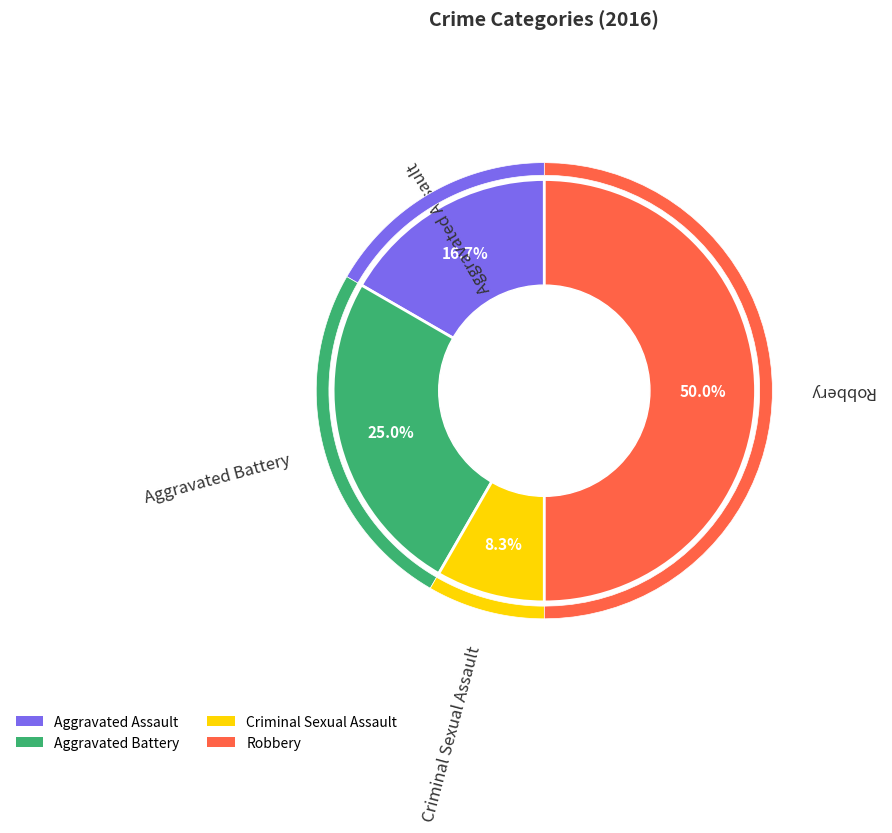

Rank the categories by value from lowest to highest.

Criminal Sexual Assault, Aggravated Assault, Aggravated Battery, Robbery